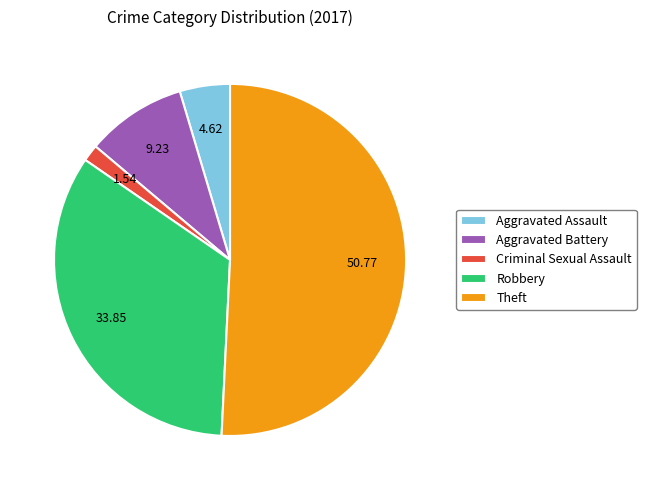

What is the largest slice in the pie chart?

Theft